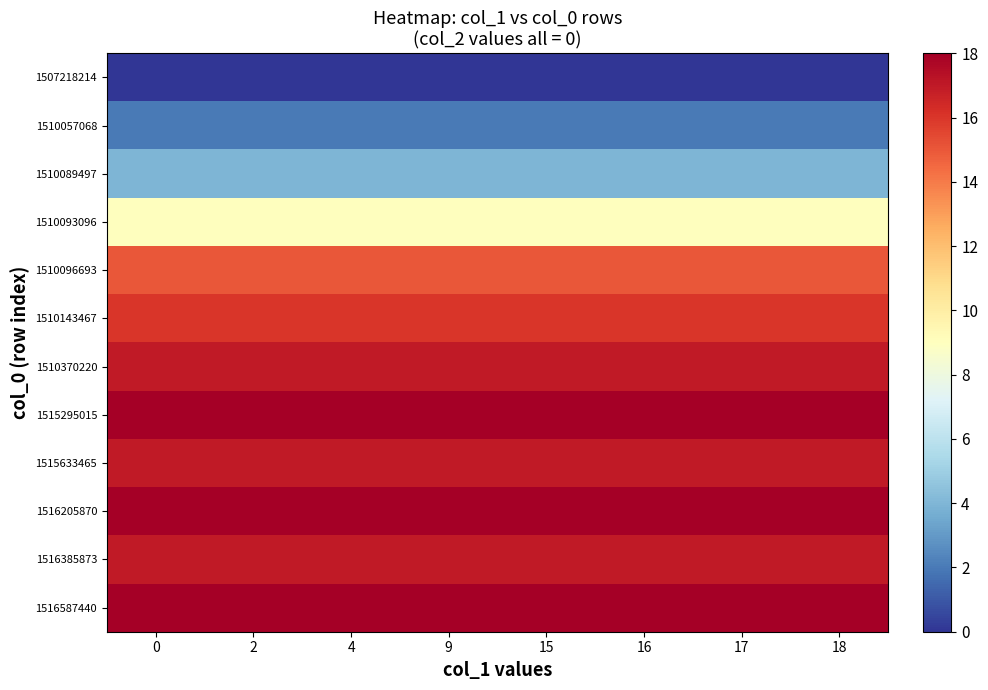

Reading right to left, what are all the values shown in this chart?

1507218214: 18=0	17=0	16=0	15=0	9=0	4=0	2=0	0=0
1510057068: 18=2	17=2	16=2	15=2	9=2	4=2	2=2	0=2
1510089497: 18=4	17=4	16=4	15=4	9=4	4=4	2=4	0=4
1510093096: 18=9	17=9	16=9	15=9	9=9	4=9	2=9	0=9
1510096693: 18=15	17=15	16=15	15=15	9=15	4=15	2=15	0=15
1510143467: 18=16	17=16	16=16	15=16	9=16	4=16	2=16	0=16
1510370220: 18=17	17=17	16=17	15=17	9=17	4=17	2=17	0=17
1515295015: 18=18	17=18	16=18	15=18	9=18	4=18	2=18	0=18
1515633465: 18=17	17=17	16=17	15=17	9=17	4=17	2=17	0=17
1516205870: 18=18	17=18	16=18	15=18	9=18	4=18	2=18	0=18
1516385873: 18=17	17=17	16=17	15=17	9=17	4=17	2=17	0=17
1516587440: 18=18	17=18	16=18	15=18	9=18	4=18	2=18	0=18